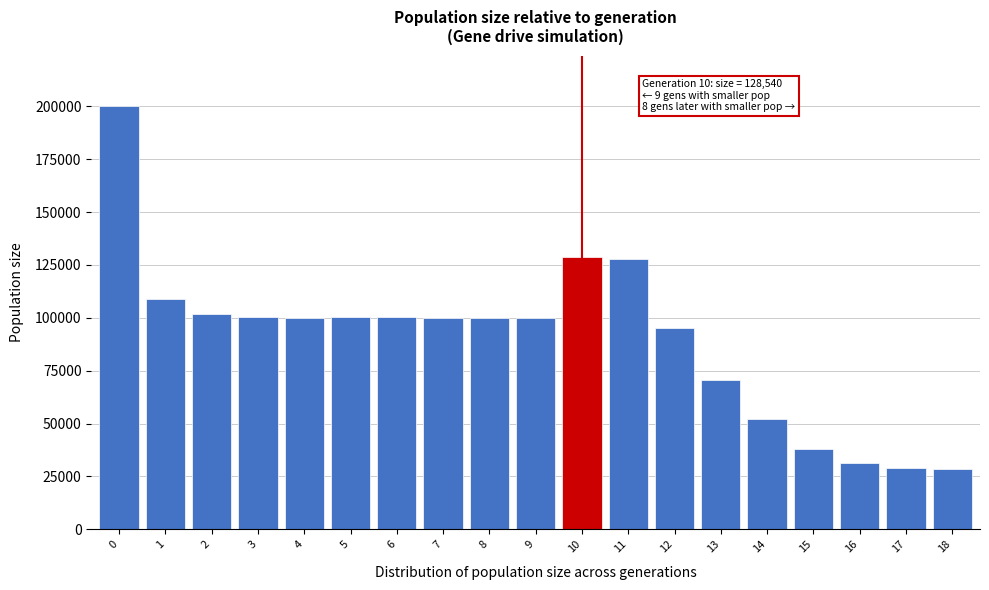

What is the value of the 1st bar from the left?

200001